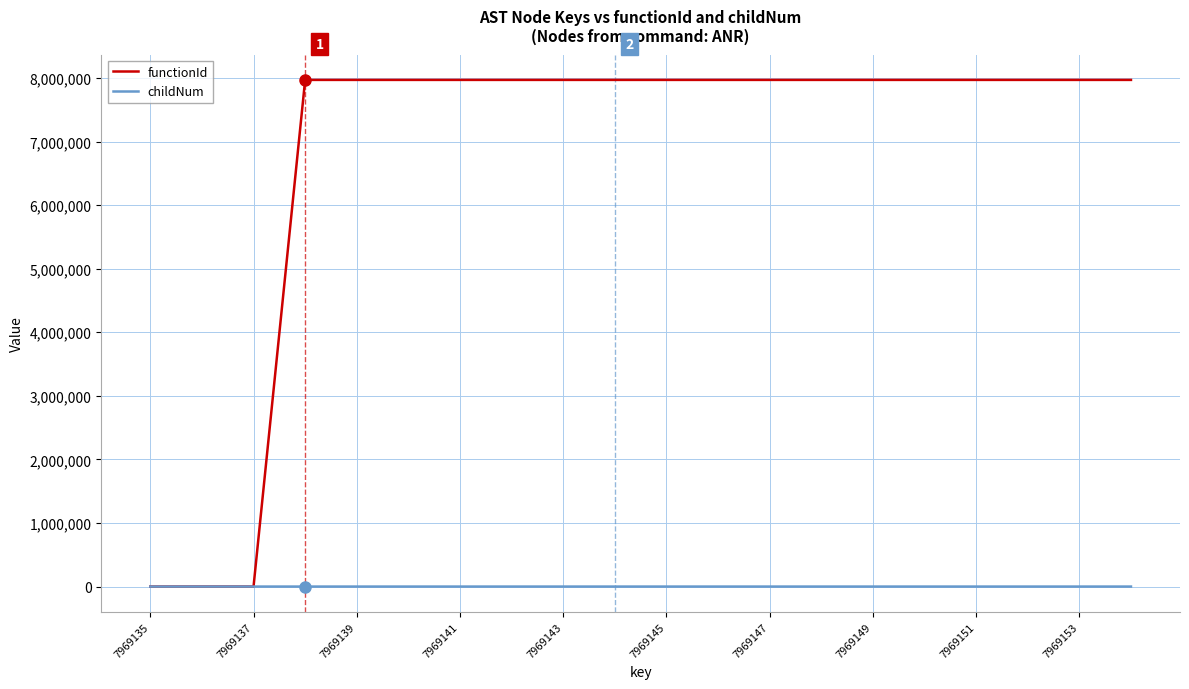

Which series has the largest range (max minus min)?

functionId